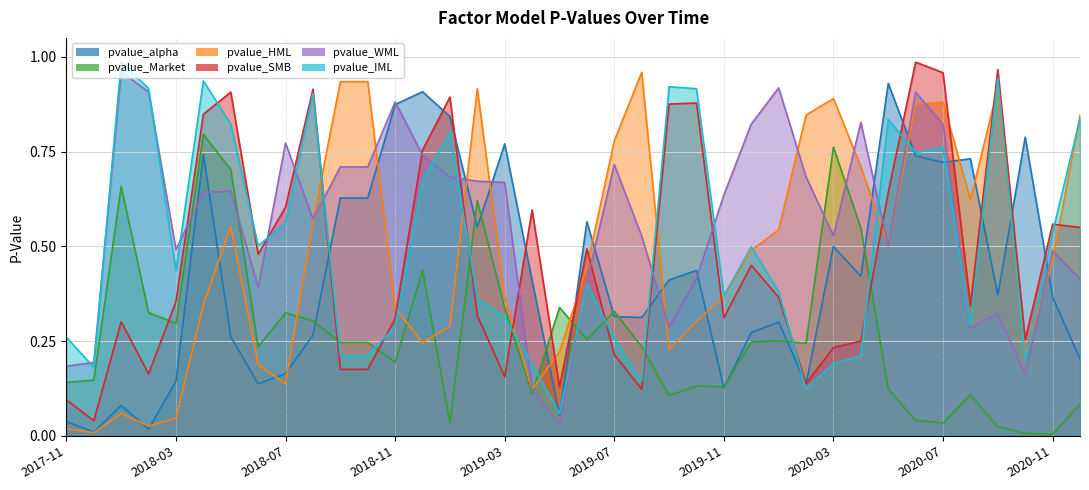

Reading left to right, transcribe all the data shown in this chart.

pvalue_alpha: 2017-11=0.0	2017-12=0.0	2018-01=0.1	2018-02=0.0	2018-03=0.1	2018-04=0.7	2018-05=0.3	2018-06=0.1	2018-07=0.2	2018-08=0.3	2018-09=0.6	2018-10=0.6	2018-11=0.9	2018-12=0.9	2019-01=0.8	2019-02=0.6	2019-03=0.8	2019-04=0.4	2019-05=0.1	2019-06=0.6	2019-07=0.3	2019-08=0.3	2019-09=0.4	2019-10=0.4	2019-11=0.1	2019-12=0.3	2020-01=0.3	2020-02=0.1	2020-03=0.5	2020-04=0.4	2020-05=0.9	2020-06=0.7	2020-07=0.7	2020-08=0.7	2020-09=0.4	2020-10=0.8	2020-11=0.4	2020-12=0.2
pvalue_Market: 2017-11=0.1	2017-12=0.1	2018-01=0.7	2018-02=0.3	2018-03=0.3	2018-04=0.8	2018-05=0.7	2018-06=0.2	2018-07=0.3	2018-08=0.3	2018-09=0.2	2018-10=0.2	2018-11=0.2	2018-12=0.4	2019-01=0.0	2019-02=0.6	2019-03=0.3	2019-04=0.1	2019-05=0.3	2019-06=0.3	2019-07=0.3	2019-08=0.2	2019-09=0.1	2019-10=0.1	2019-11=0.1	2019-12=0.2	2020-01=0.3	2020-02=0.2	2020-03=0.8	2020-04=0.5	2020-05=0.1	2020-06=0.0	2020-07=0.0	2020-08=0.1	2020-09=0.0	2020-10=0.0	2020-11=0.0	2020-12=0.1
pvalue_HML: 2017-11=0.0	2017-12=0.0	2018-01=0.1	2018-02=0.0	2018-03=0.0	2018-04=0.3	2018-05=0.6	2018-06=0.2	2018-07=0.1	2018-08=0.6	2018-09=0.9	2018-10=0.9	2018-11=0.3	2018-12=0.2	2019-01=0.3	2019-02=0.9	2019-03=0.4	2019-04=0.1	2019-05=0.2	2019-06=0.4	2019-07=0.8	2019-08=1.0	2019-09=0.2	2019-10=0.3	2019-11=0.4	2019-12=0.5	2020-01=0.5	2020-02=0.8	2020-03=0.9	2020-04=0.7	2020-05=0.5	2020-06=0.9	2020-07=0.9	2020-08=0.6	2020-09=0.9	2020-10=0.2	2020-11=0.5	2020-12=0.8
pvalue_SMB: 2017-11=0.1	2017-12=0.0	2018-01=0.3	2018-02=0.2	2018-03=0.4	2018-04=0.8	2018-05=0.9	2018-06=0.5	2018-07=0.6	2018-08=0.9	2018-09=0.2	2018-10=0.2	2018-11=0.3	2018-12=0.8	2019-01=0.9	2019-02=0.3	2019-03=0.2	2019-04=0.6	2019-05=0.1	2019-06=0.5	2019-07=0.2	2019-08=0.1	2019-09=0.9	2019-10=0.9	2019-11=0.3	2019-12=0.5	2020-01=0.4	2020-02=0.1	2020-03=0.2	2020-04=0.3	2020-05=0.6	2020-06=1.0	2020-07=1.0	2020-08=0.3	2020-09=1.0	2020-10=0.3	2020-11=0.6	2020-12=0.6
pvalue_WML: 2017-11=0.2	2017-12=0.2	2018-01=1.0	2018-02=0.9	2018-03=0.5	2018-04=0.6	2018-05=0.6	2018-06=0.4	2018-07=0.8	2018-08=0.6	2018-09=0.7	2018-10=0.7	2018-11=0.9	2018-12=0.7	2019-01=0.7	2019-02=0.7	2019-03=0.7	2019-04=0.1	2019-05=0.0	2019-06=0.4	2019-07=0.7	2019-08=0.5	2019-09=0.3	2019-10=0.4	2019-11=0.6	2019-12=0.8	2020-01=0.9	2020-02=0.7	2020-03=0.5	2020-04=0.8	2020-05=0.5	2020-06=0.9	2020-07=0.8	2020-08=0.3	2020-09=0.3	2020-10=0.2	2020-11=0.5	2020-12=0.4
pvalue_IML: 2017-11=0.3	2017-12=0.2	2018-01=1.0	2018-02=0.9	2018-03=0.4	2018-04=0.9	2018-05=0.8	2018-06=0.5	2018-07=0.6	2018-08=0.9	2018-09=0.2	2018-10=0.2	2018-11=0.3	2018-12=0.7	2019-01=0.8	2019-02=0.4	2019-03=0.3	2019-04=0.2	2019-05=0.1	2019-06=0.4	2019-07=0.3	2019-08=0.1	2019-09=0.9	2019-10=0.9	2019-11=0.4	2019-12=0.5	2020-01=0.4	2020-02=0.1	2020-03=0.2	2020-04=0.2	2020-05=0.8	2020-06=0.7	2020-07=0.8	2020-08=0.3	2020-09=0.9	2020-10=0.2	2020-11=0.5	2020-12=0.8